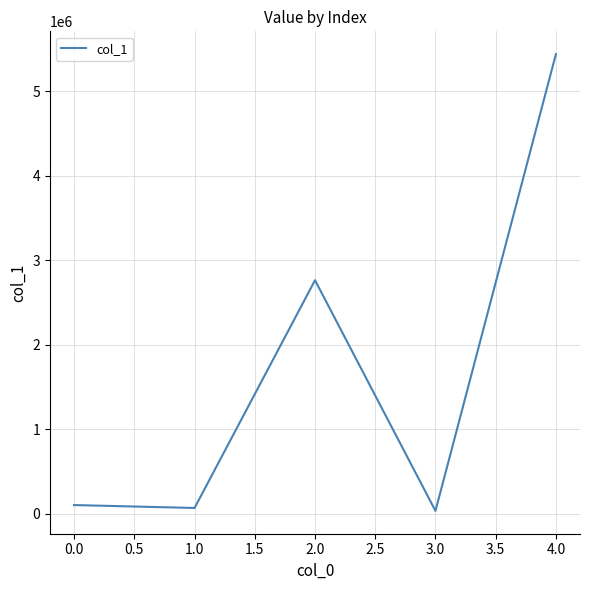

True or false: the data has more than 1 interior local peaks.

False